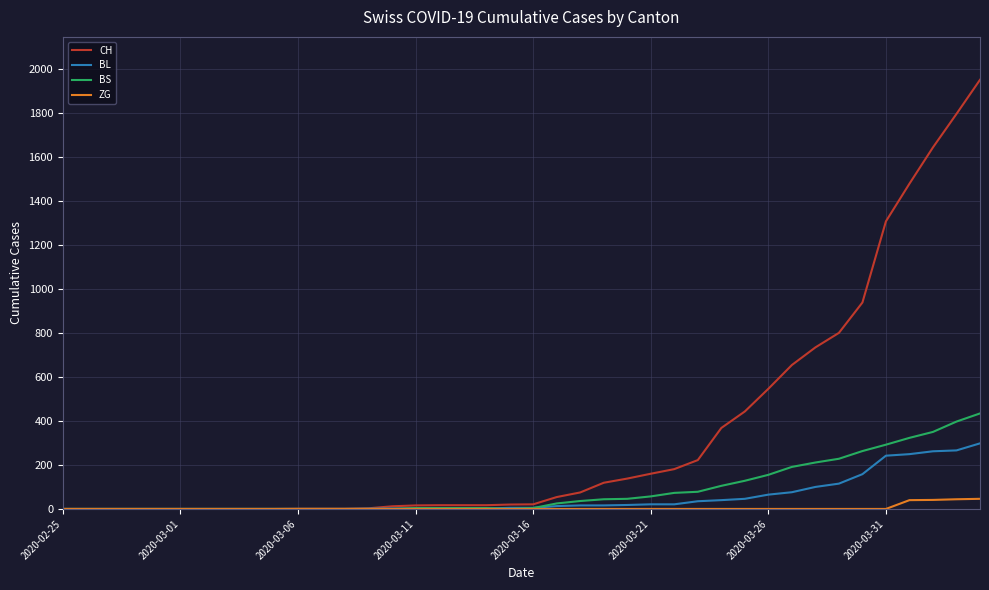

What is the maximum value shown in the chart?

1950